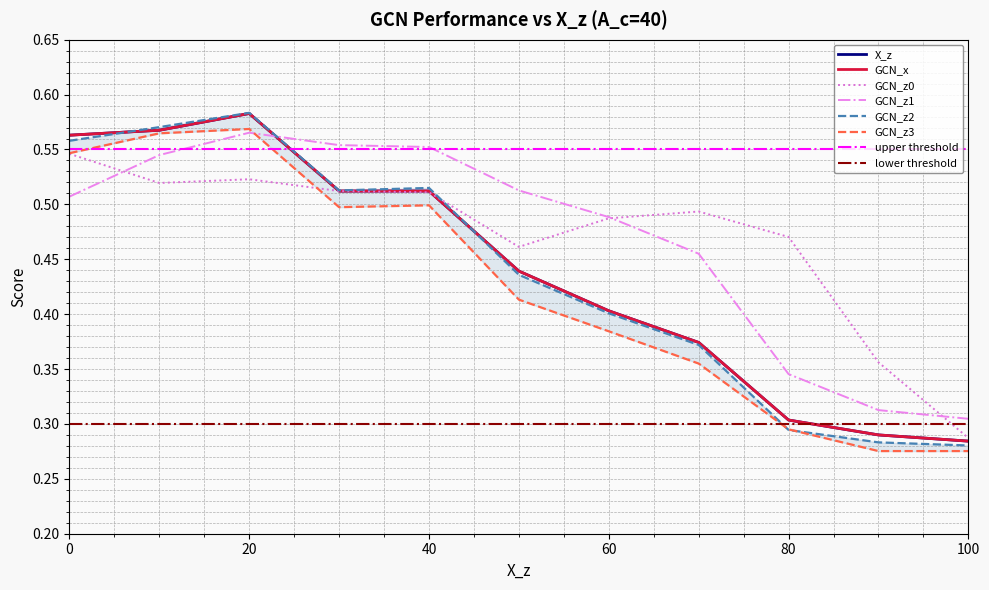

True or false: GCN_z0 has a value of 0.4 at 100.

False